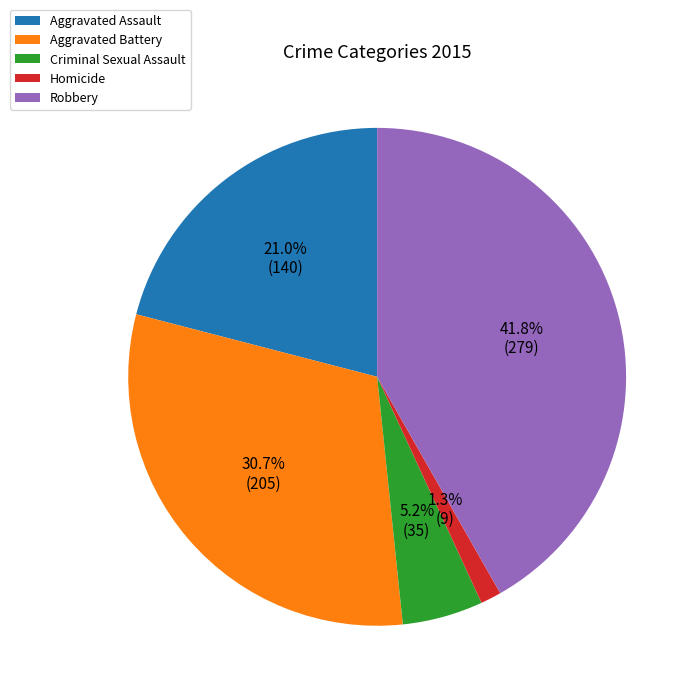

Is there any slice that represents more than half of the pie?

No